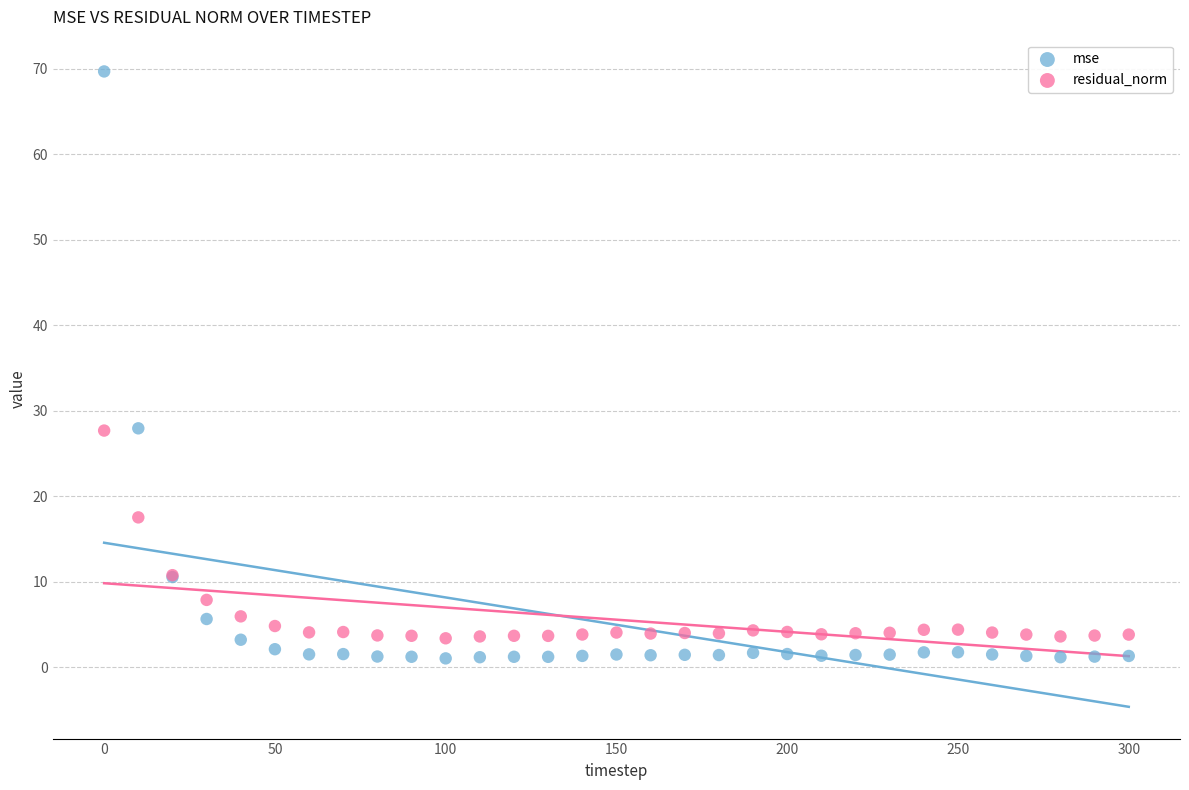

Which series contains the lowest Y value?

mse